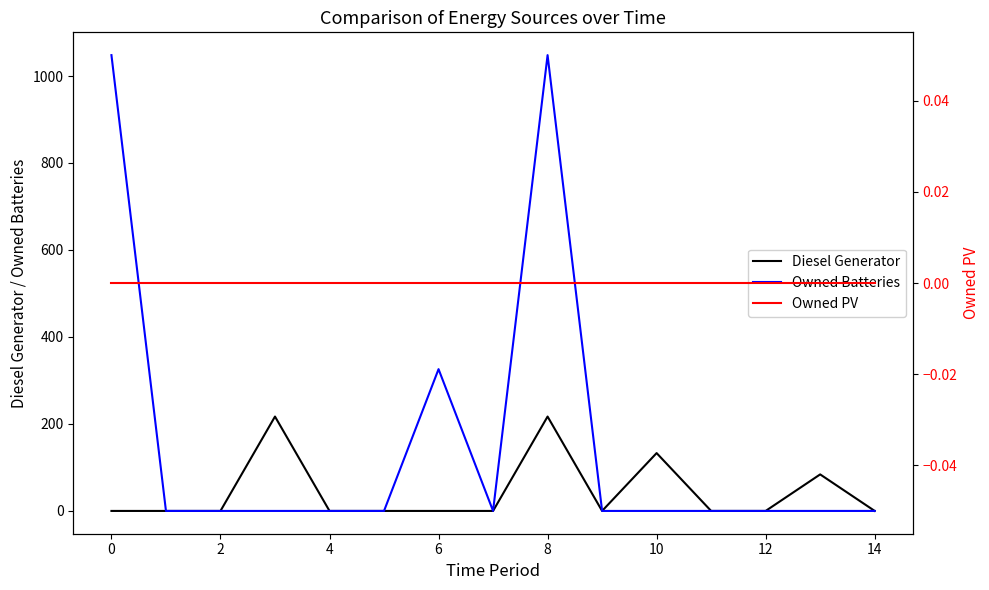

Reading right to left, what are all the values shown in this chart?

Diesel Generator: 0	84	0	0	133	0	217	0	0	0	0	217	0	0	0
Owned Batteries: 0	0	0	0	0	0	1048	0	326	0	0	0	0	0	1048
Owned PV: 0	0	0	0	0	0	0	0	0	0	0	0	0	0	0